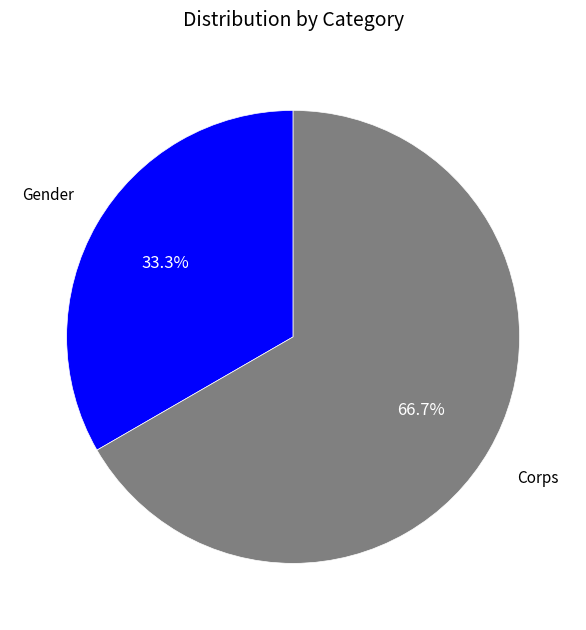

Does any single category account for the majority?

Yes